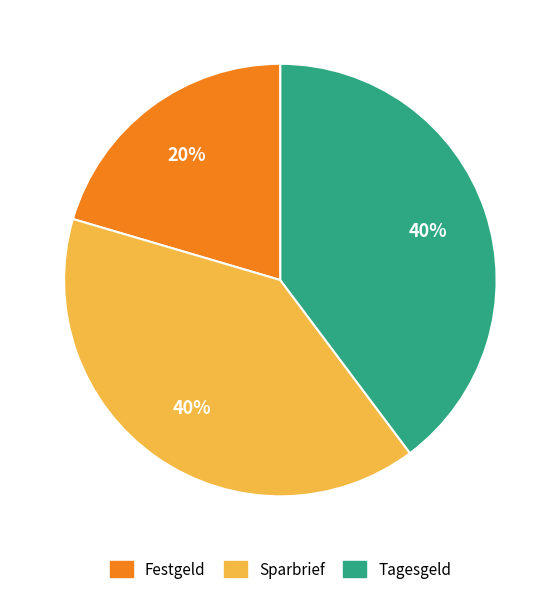

Approximately how many times larger is the value at Festgeld compared to Sparbrief?

0.5